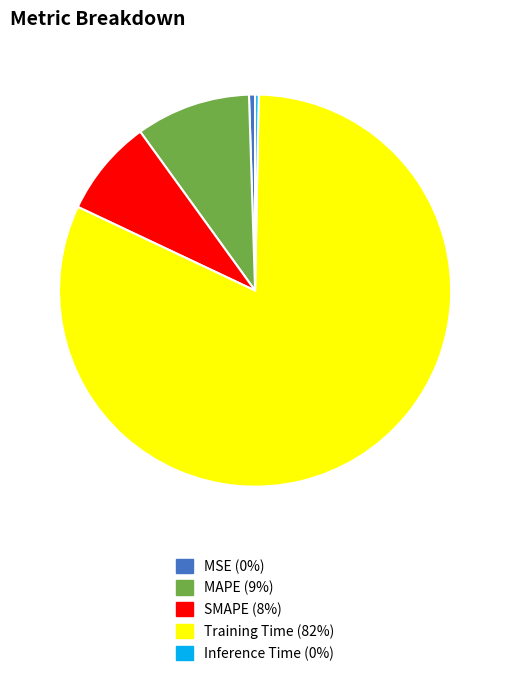

Is it true that SMAPE is 8% of the pie?

True